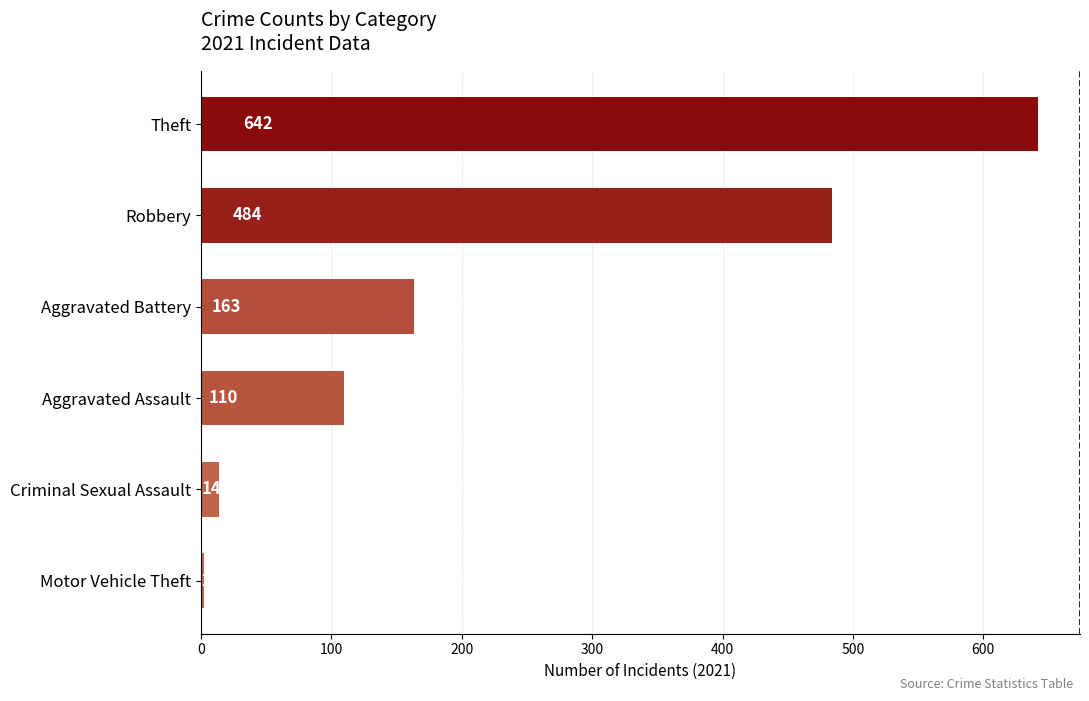

Approximately how many times larger is the value at Theft compared to Aggravated Battery?

3.9